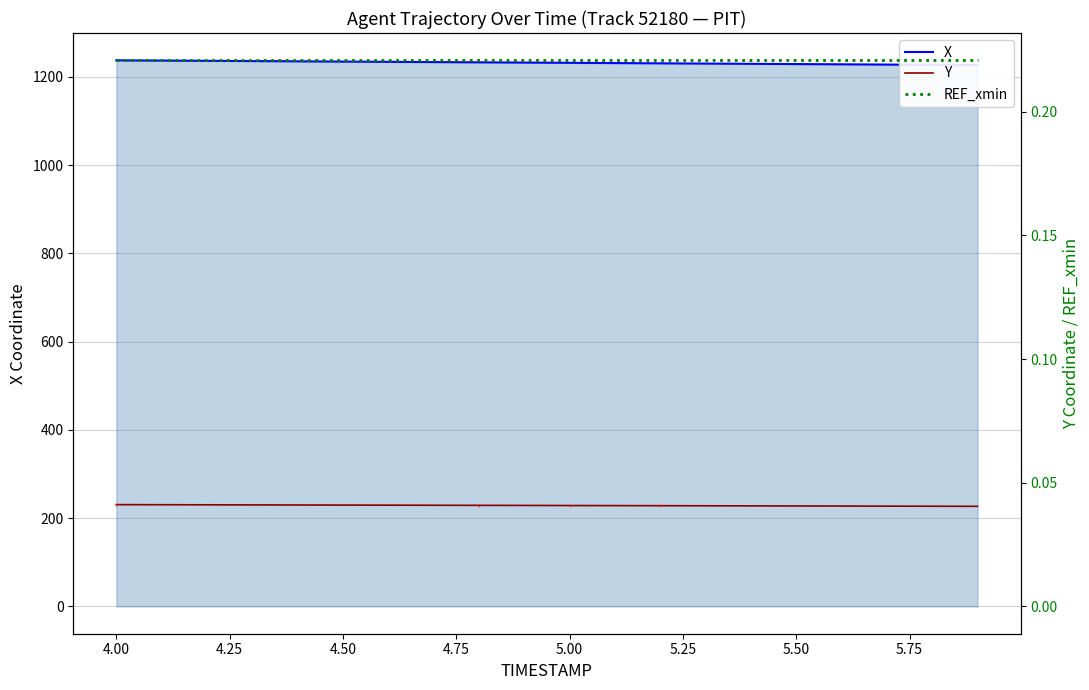

Rank the series by their average value, from lowest to highest.

REF_xmin, Y, X